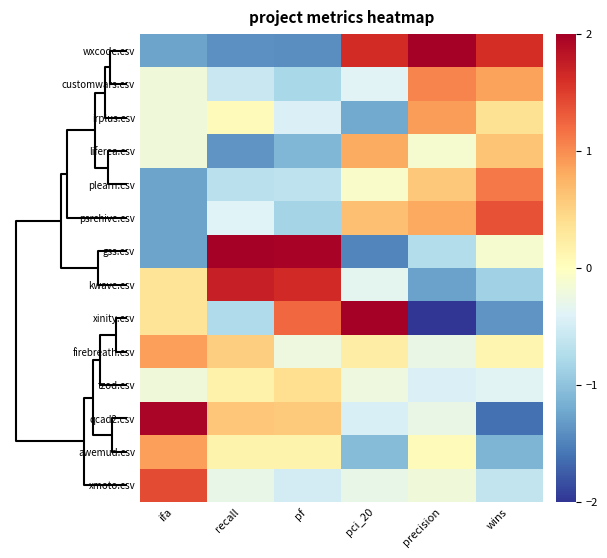

Reading left to right, transcribe all the data shown in this chart.

wxcode.csv: ifa=-1.3	recall=-1.4	pf=-1.4	pci_20=1.6	precision=2.0	wins=1.6
customwars.csv: ifa=-0.2	recall=-0.6	pf=-0.8	pci_20=-0.4	precision=1.1	wins=0.9
irplus.csv: ifa=-0.2	recall=0.0	pf=-0.4	pci_20=-1.2	precision=0.9	wins=0.4
liferea.csv: ifa=-0.2	recall=-1.4	pf=-1.1	pci_20=0.8	precision=-0.1	wins=0.6
plearn.csv: ifa=-1.3	recall=-0.7	pf=-0.6	pci_20=-0.1	precision=0.6	wins=1.1
psrchive.csv: ifa=-1.3	recall=-0.4	pf=-0.8	pci_20=0.6	precision=0.8	wins=1.4
gss.csv: ifa=-1.3	recall=2.2	pf=2.0	pci_20=-1.5	precision=-0.7	wins=-0.1
kwave.csv: ifa=0.3	recall=1.7	pf=1.6	pci_20=-0.3	precision=-1.3	wins=-0.9
xinity.csv: ifa=0.3	recall=-0.8	pf=1.2	pci_20=2.2	precision=-2.1	wins=-1.4
firebreath.csv: ifa=0.9	recall=0.5	pf=-0.2	pci_20=0.2	precision=-0.3	wins=0.1
tzod.csv: ifa=-0.2	recall=0.2	pf=0.4	pci_20=-0.2	precision=-0.4	wins=-0.4
qcad2.csv: ifa=1.9	recall=0.6	pf=0.6	pci_20=-0.4	precision=-0.3	wins=-1.6
awemud.csv: ifa=0.9	recall=0.1	pf=0.1	pci_20=-1.1	precision=0.0	wins=-1.1
xmoto.csv: ifa=1.4	recall=-0.3	pf=-0.5	pci_20=-0.3	precision=-0.2	wins=-0.6